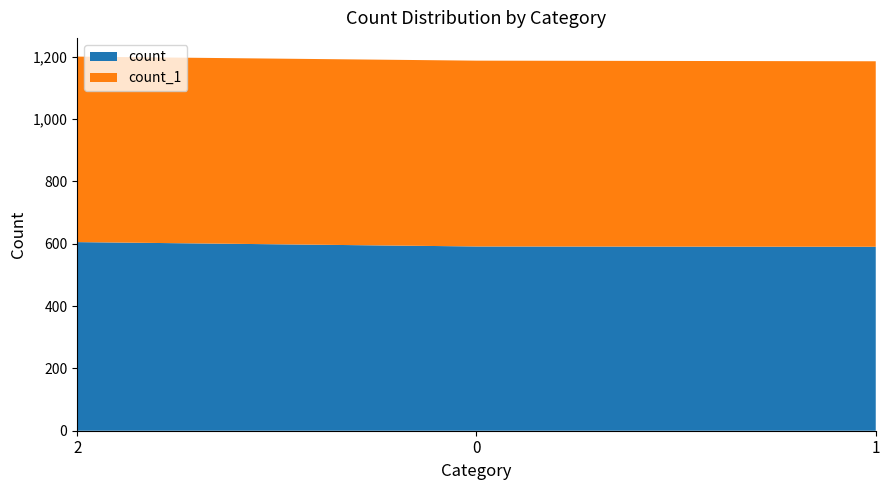

Reading left to right, what are all the values shown in this chart?

count: 2=605	0=591	1=590
count_1: 2=595	0=596	1=595